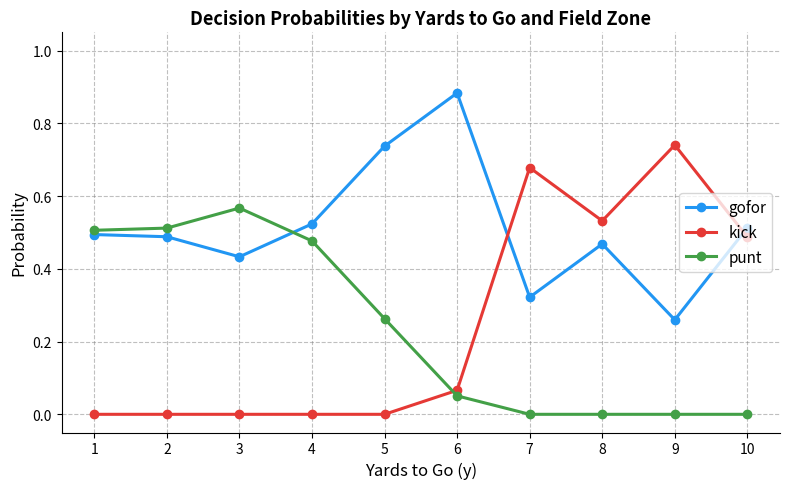

True or false: gofor and kick intersect in this chart.

True